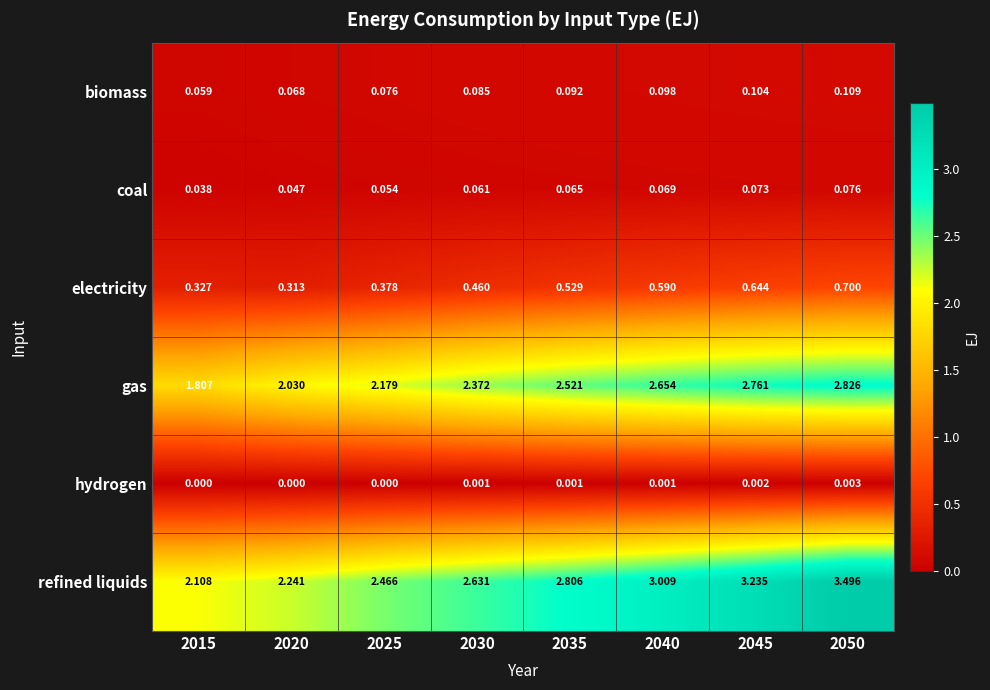

Rank the series at 2045 from highest to lowest value.

refined liquids, gas, electricity, biomass, coal, hydrogen